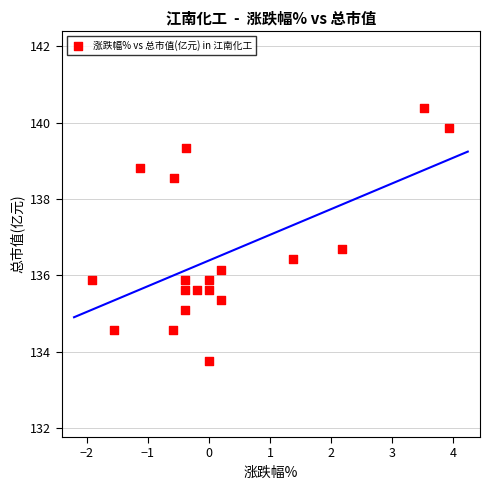

What is the range of X values (max minus min)?

5.8